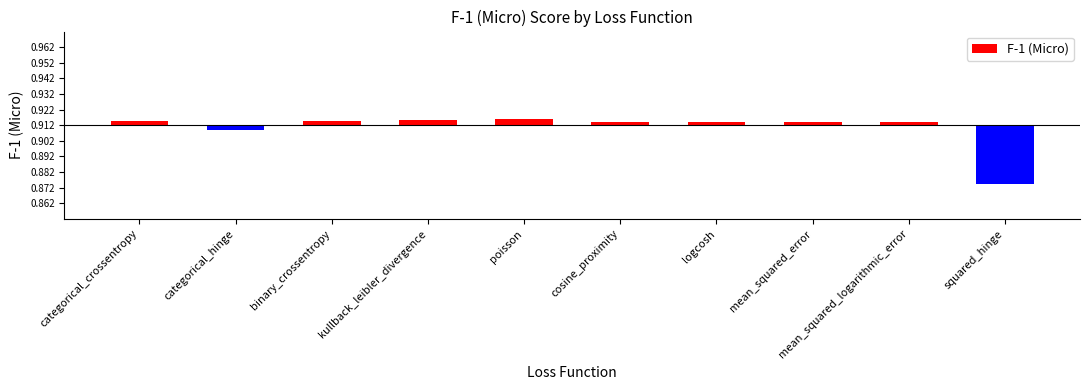

How many positive values are there?

8